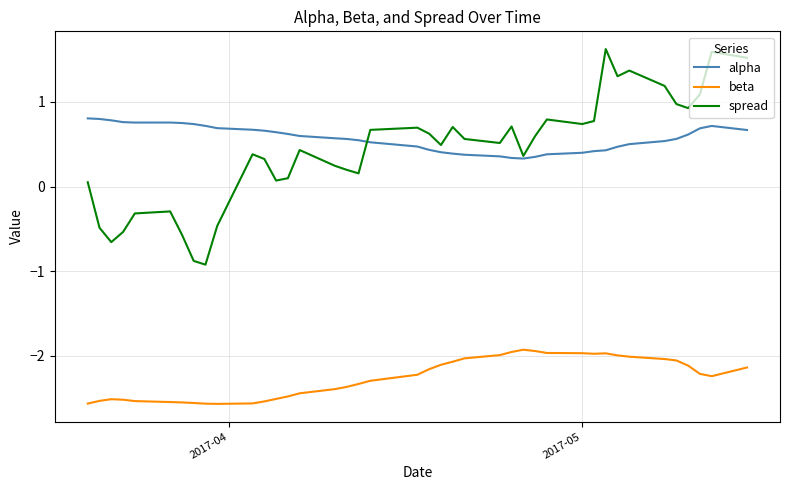

True or false: alpha and beta cross at least once.

False